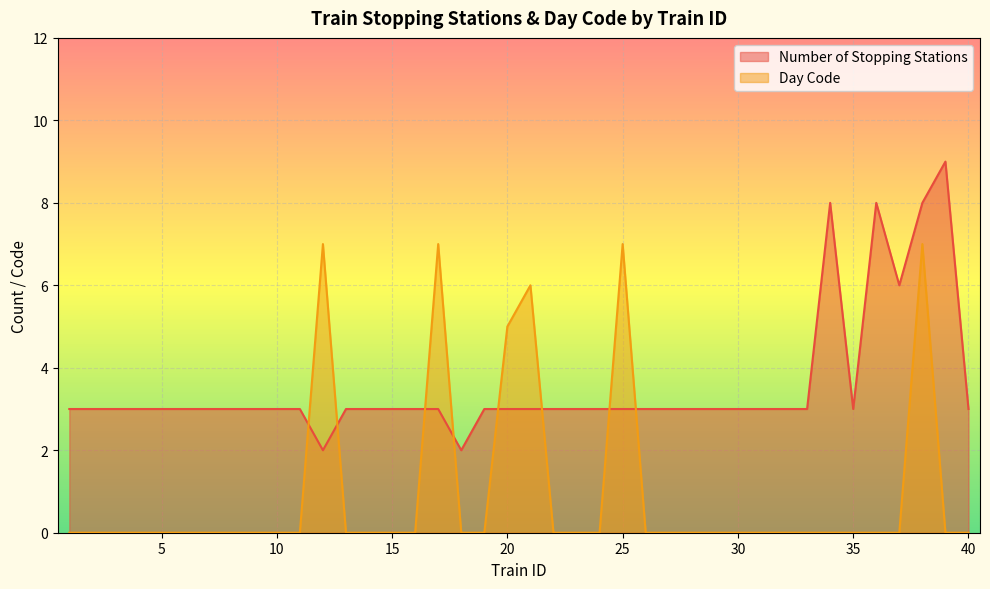

Between 5 and 23, which series saw the biggest shift?

Number of Stopping Stations